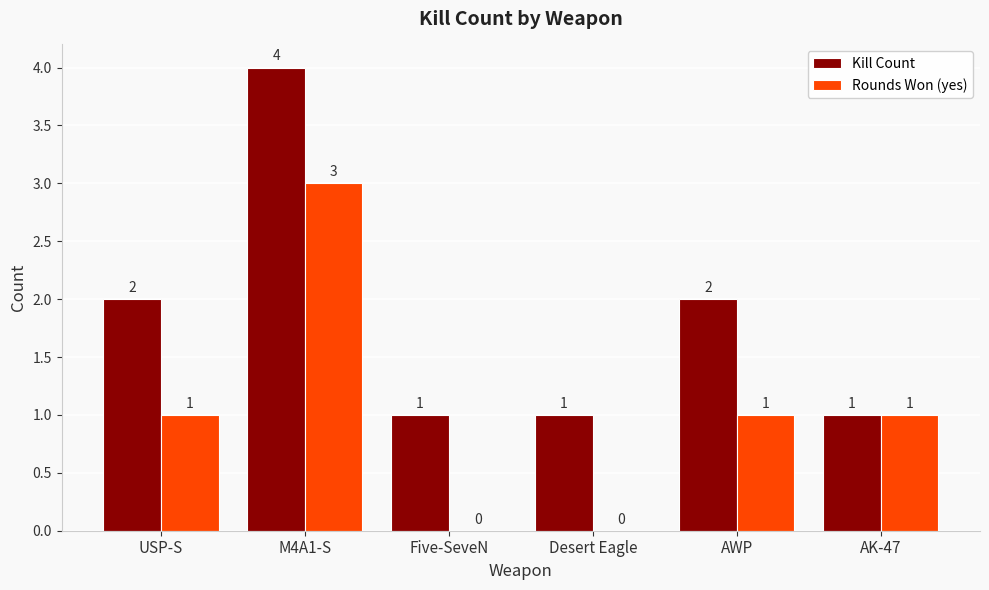

Between Desert Eagle and AK-47, which series saw the biggest shift?

Rounds Won (yes)